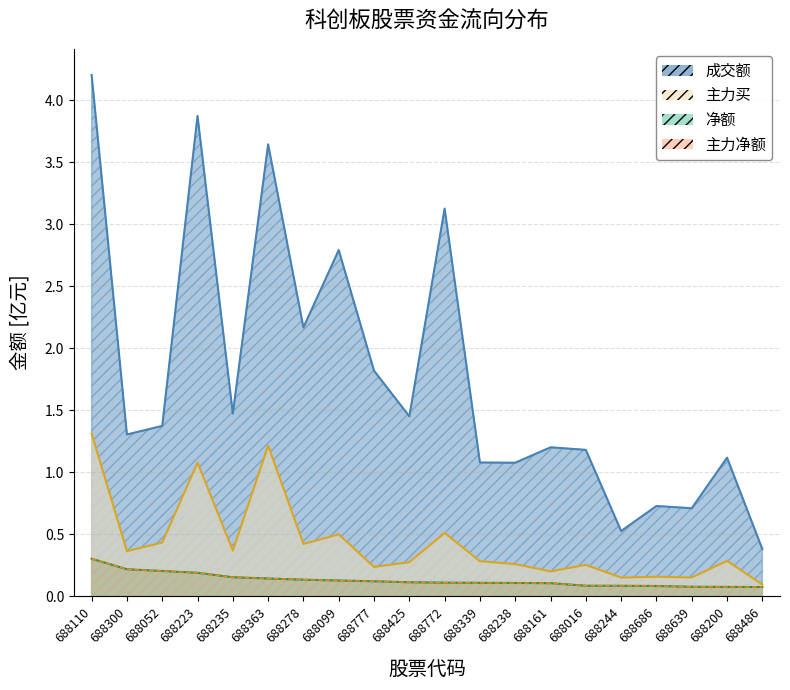

Where is the first local minimum for 成交额?

688300